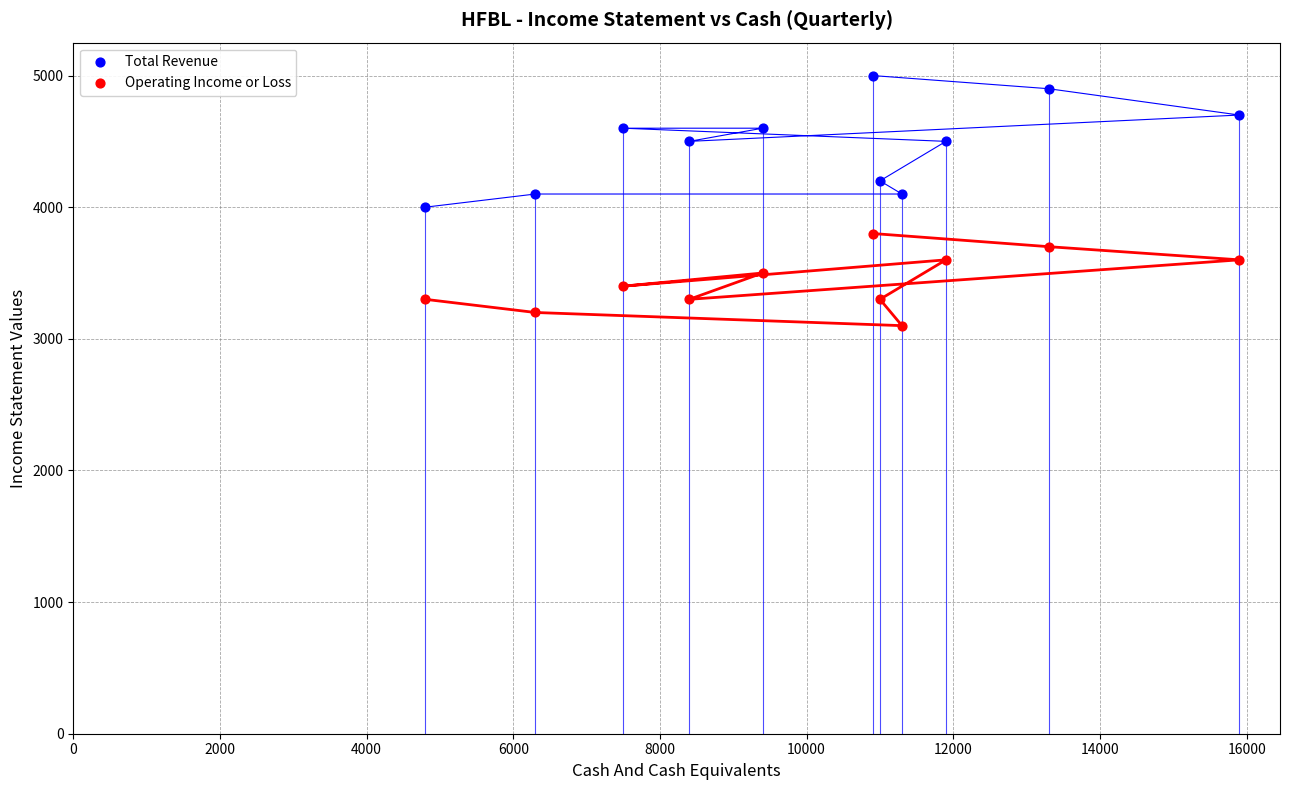

What is the X range (max minus min) for the scatter plot?

11100